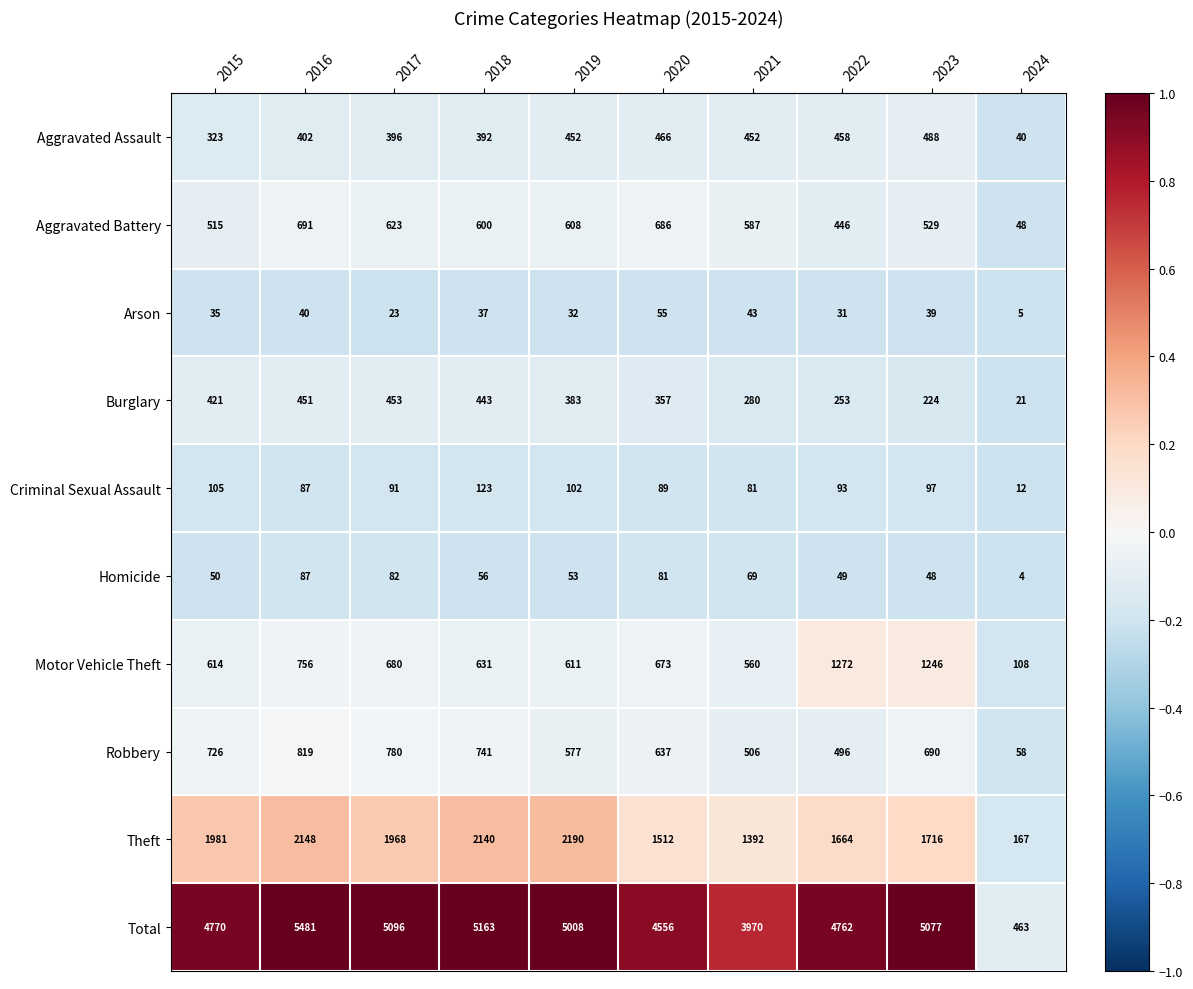

How many series are shown in this chart?

10